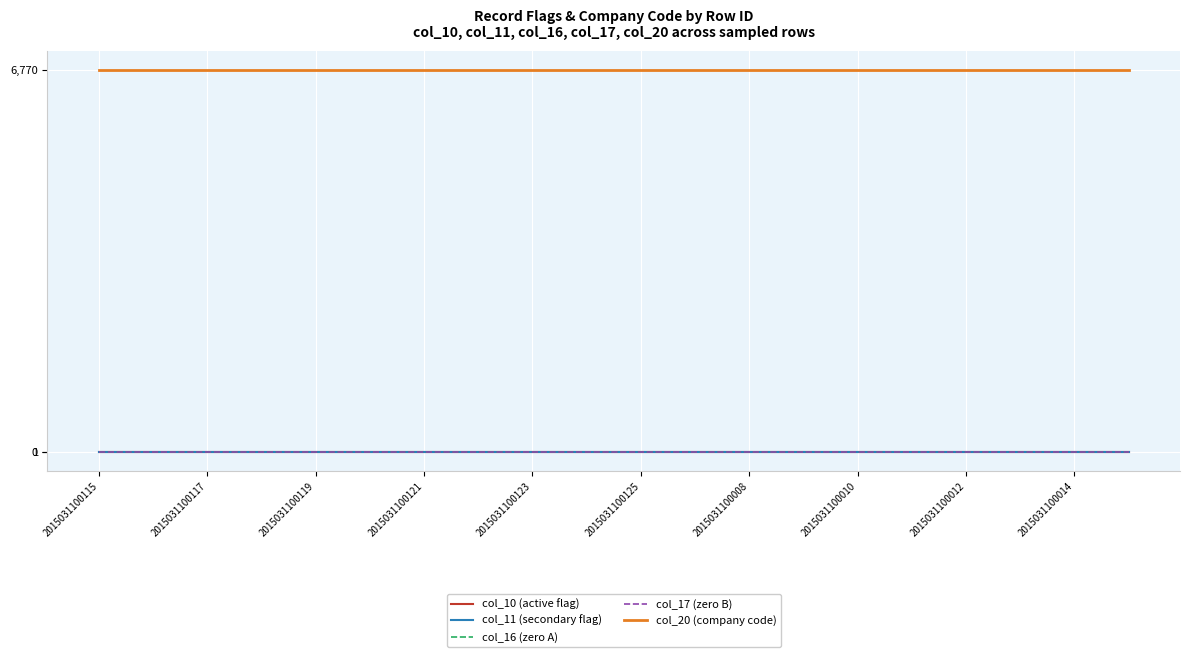

Which category has the highest value in the col_17 (zero B) series?

2015031100115